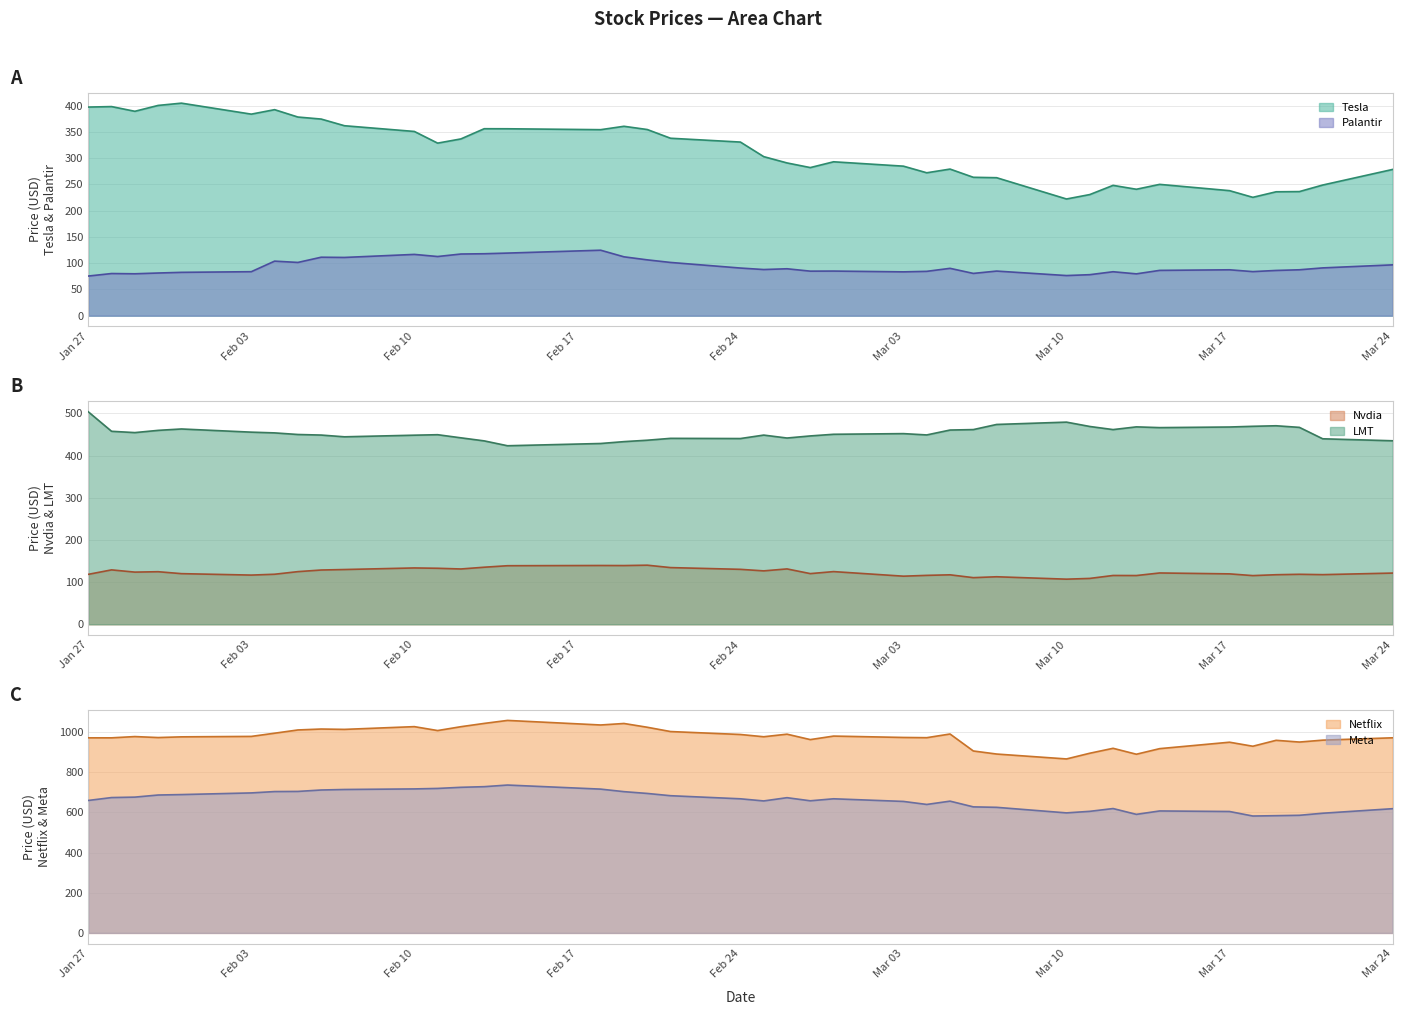

True or false: Netflix and Tesla cross at least once.

False